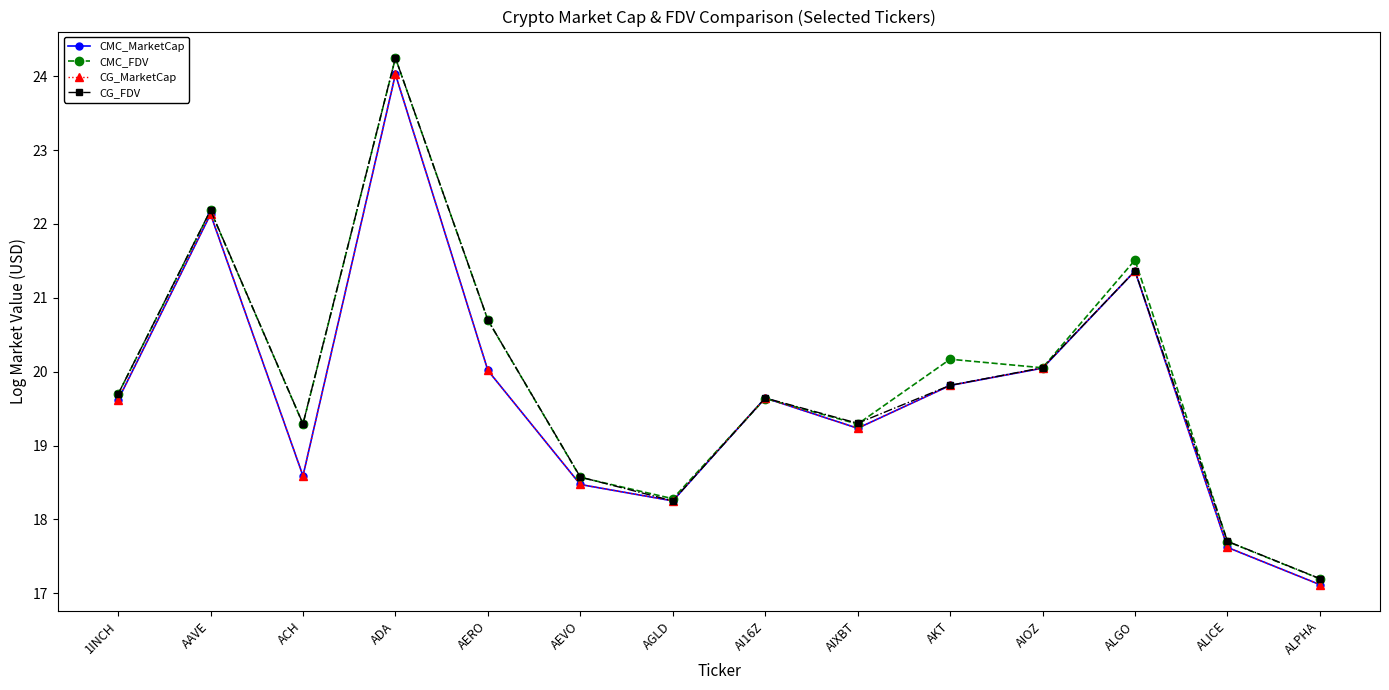

Does the chart have visible grid lines?

No